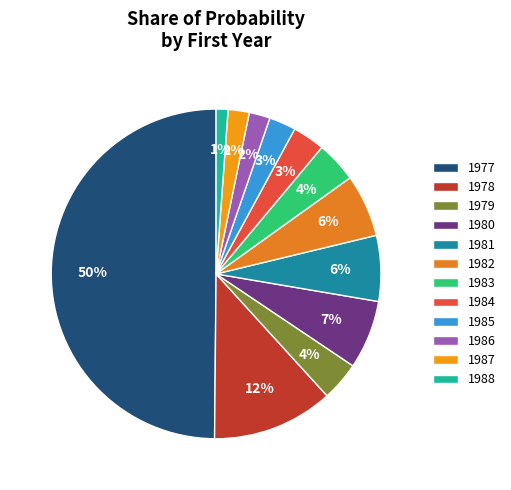

Does 1982 account for over 50% of the chart?

No